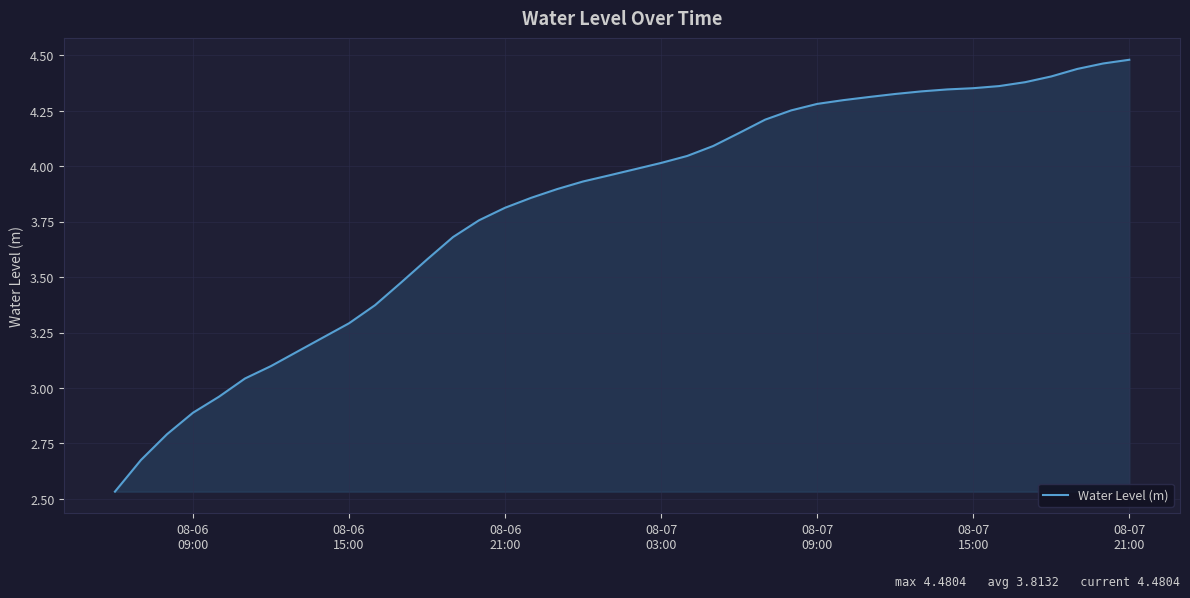

What is the difference between the maximum and minimum values?

1.9